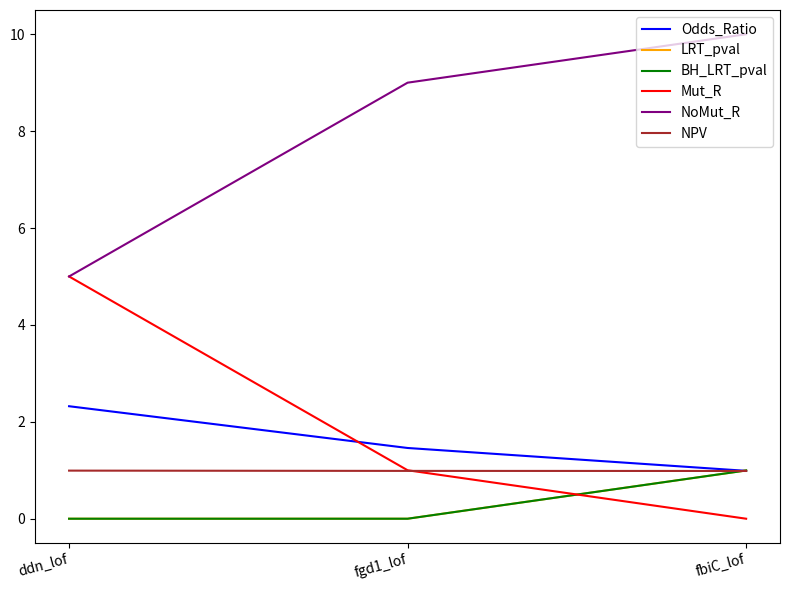

Does the chart have visible grid lines?

No